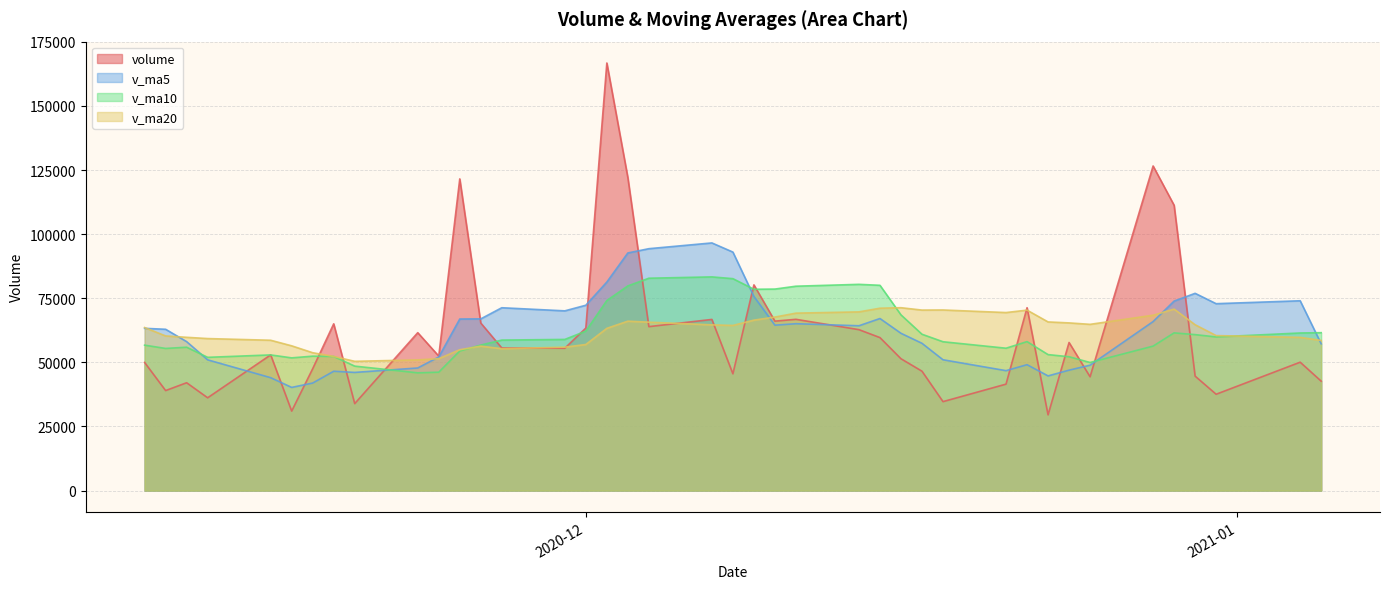

What is the difference between the v_ma5 values at 2020-11-24 and 2020-12-23?

7379.6